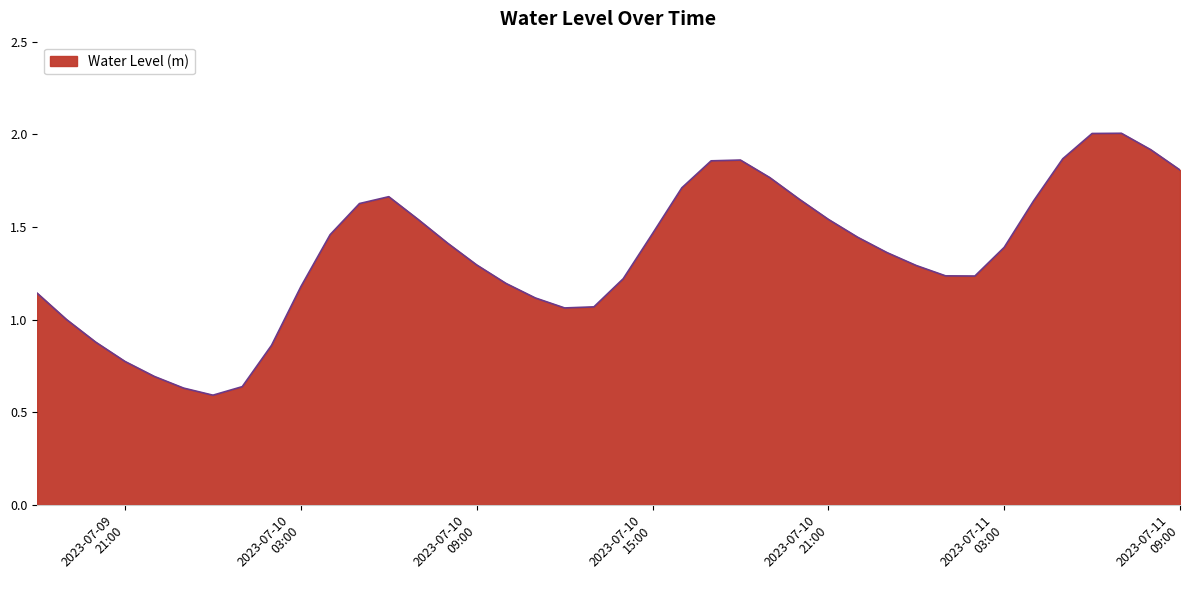

How many categories are shown in the chart?

40